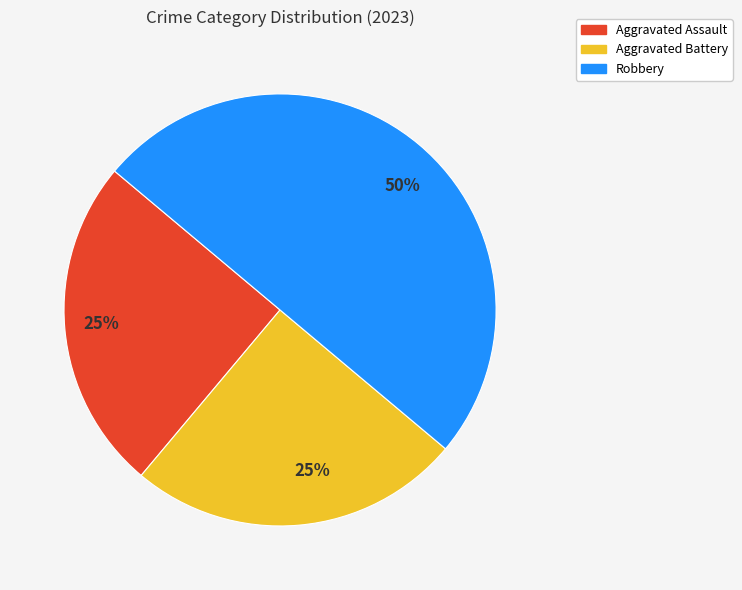

To the nearest percent, what is the difference between the largest and smallest slice percentages?

25%